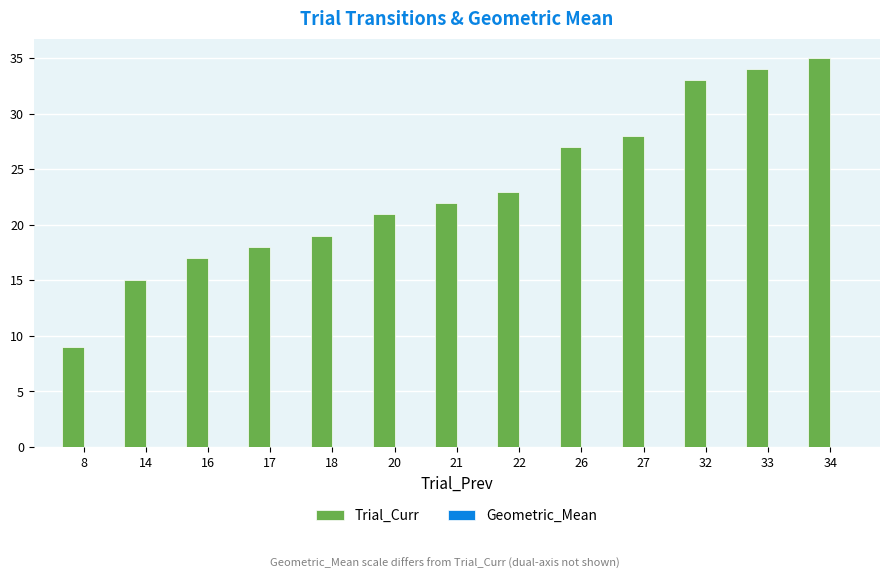

The Trial_Curr series shows 18.0 at 17. True or false?

True